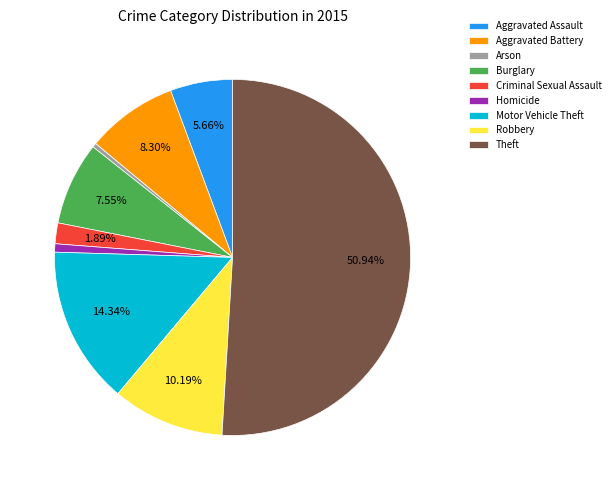

Combined, do Burglary and Aggravated Assault account for over 50%?

No